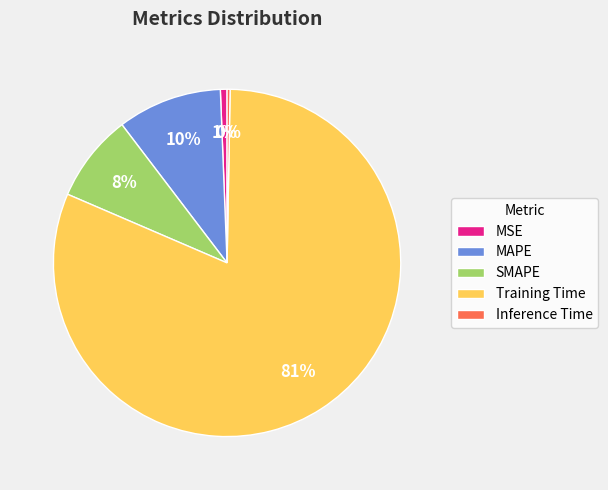

The SMAPE slice represents 22% of the pie. True or false?

False